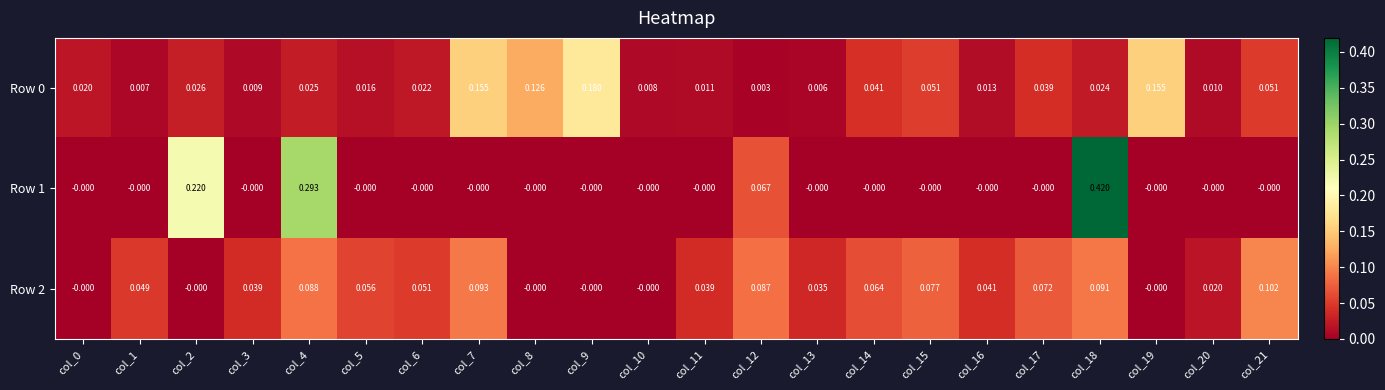

Is the value of Row 2 at col_14 greater than the value of Row 1 at col_20?

Yes